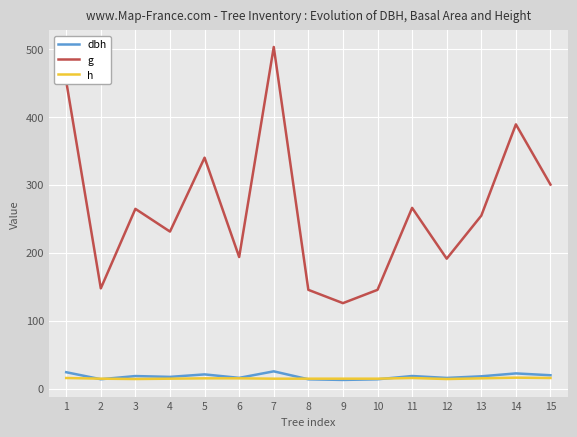

What is the difference between the highest and lowest values at 11?

250.4